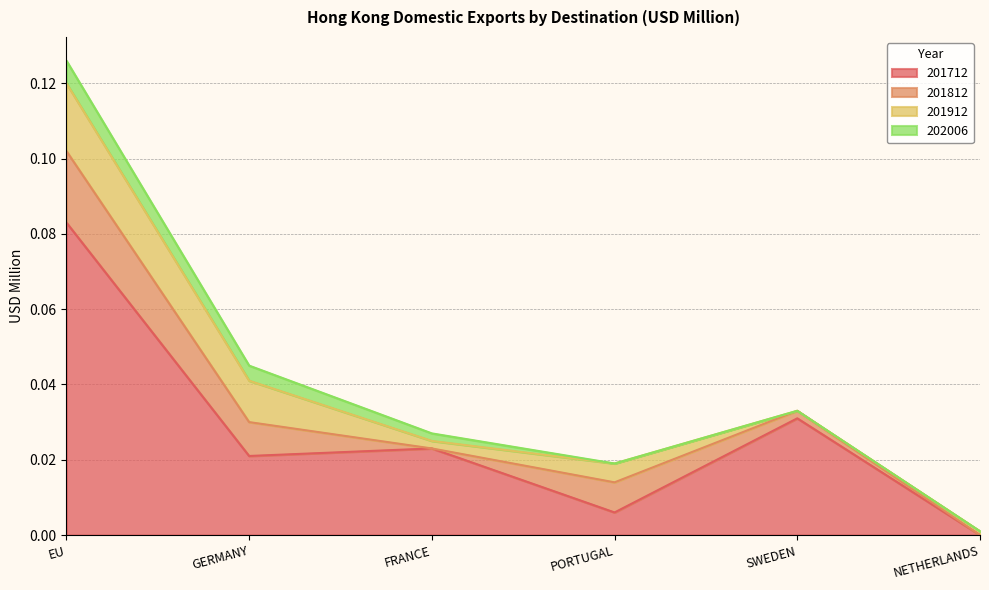

Is the value of 201912 at EU greater than the value of 202006 at PORTUGAL?

Yes